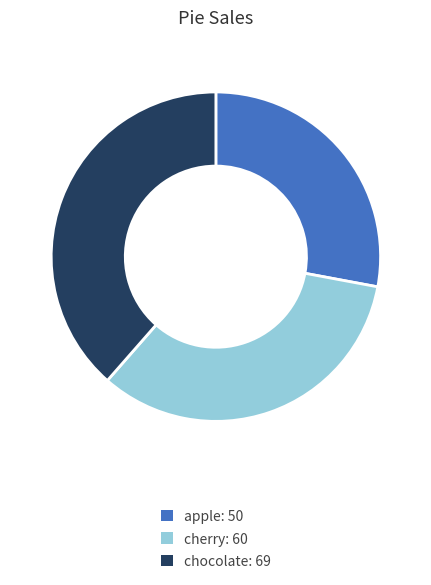

How many slices are in this pie chart?

3